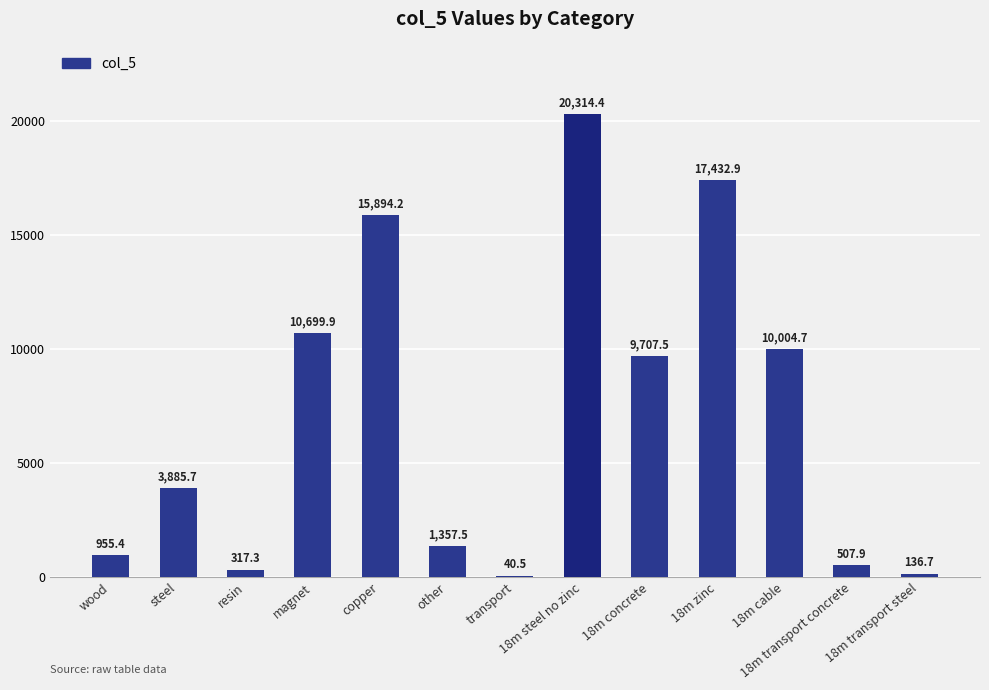

What is the sum of the values at steel and other?

5243.2